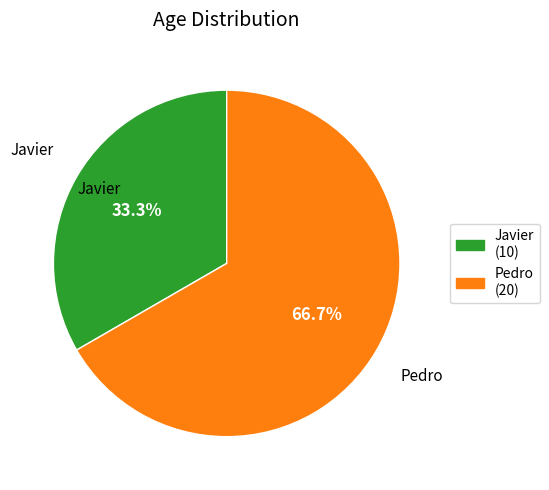

Approximately how many times larger is the value at Javier compared to Pedro?

0.5